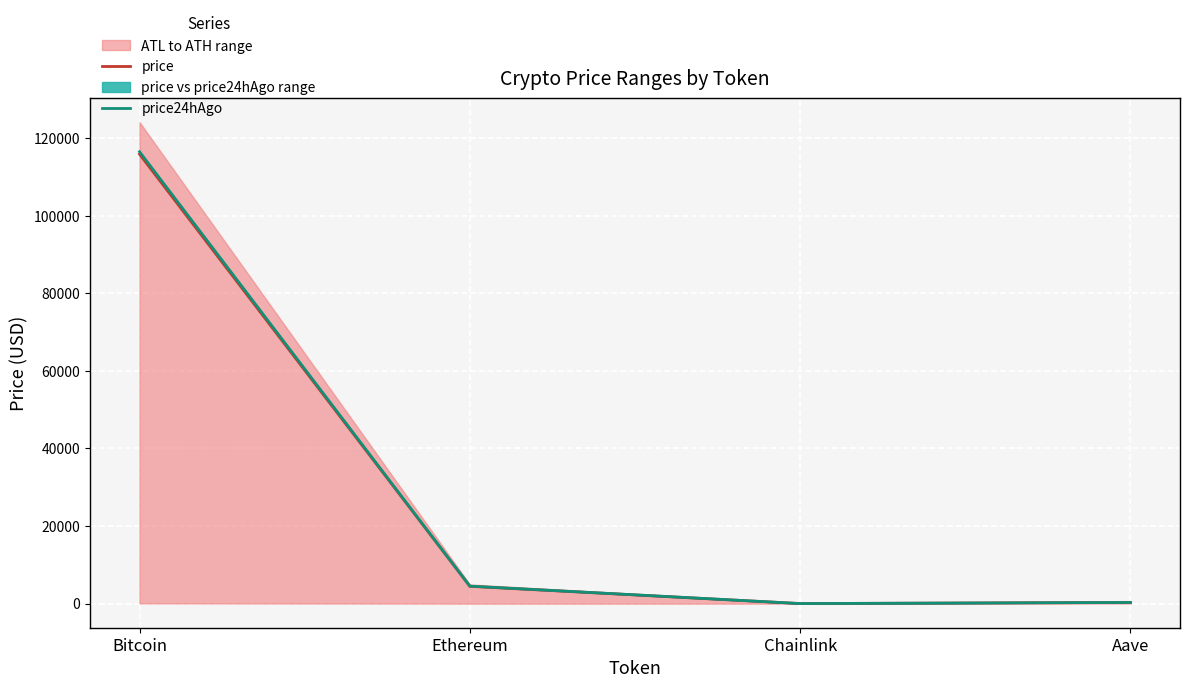

What is the label of the 2nd point from the left?

Ethereum